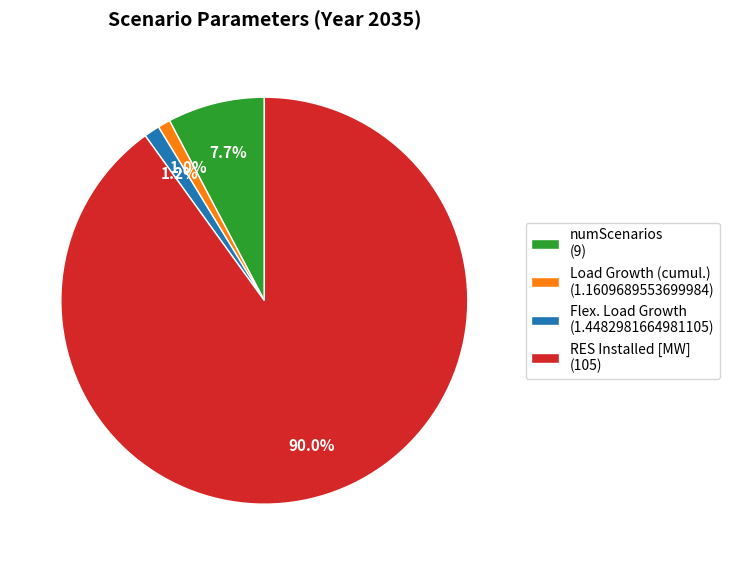

Which has a higher value, Flex. Load Growth (1.4482981664981105) or numScenarios (9)?

numScenarios (9)